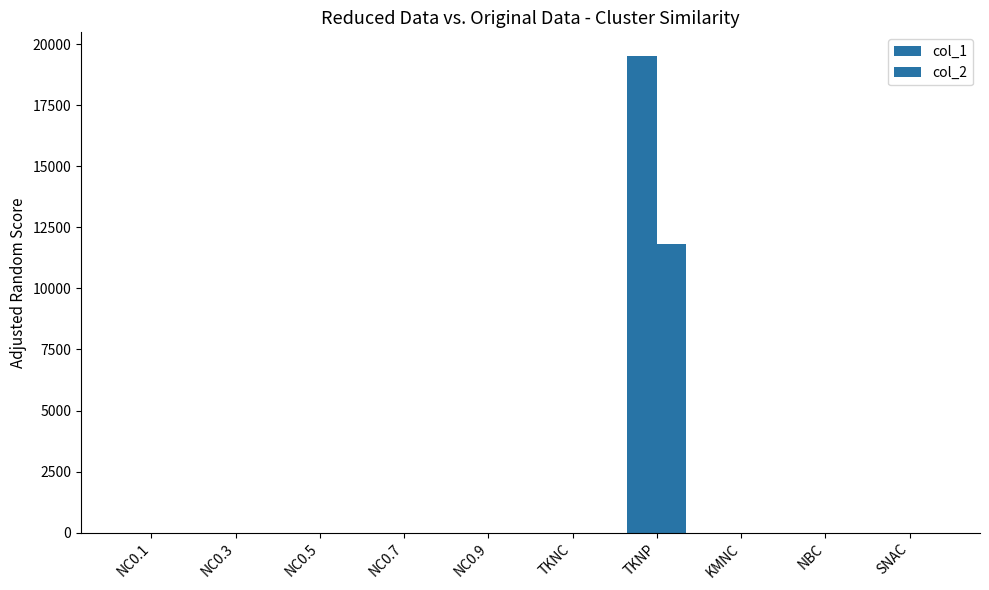

What position from the left is NBC?

9